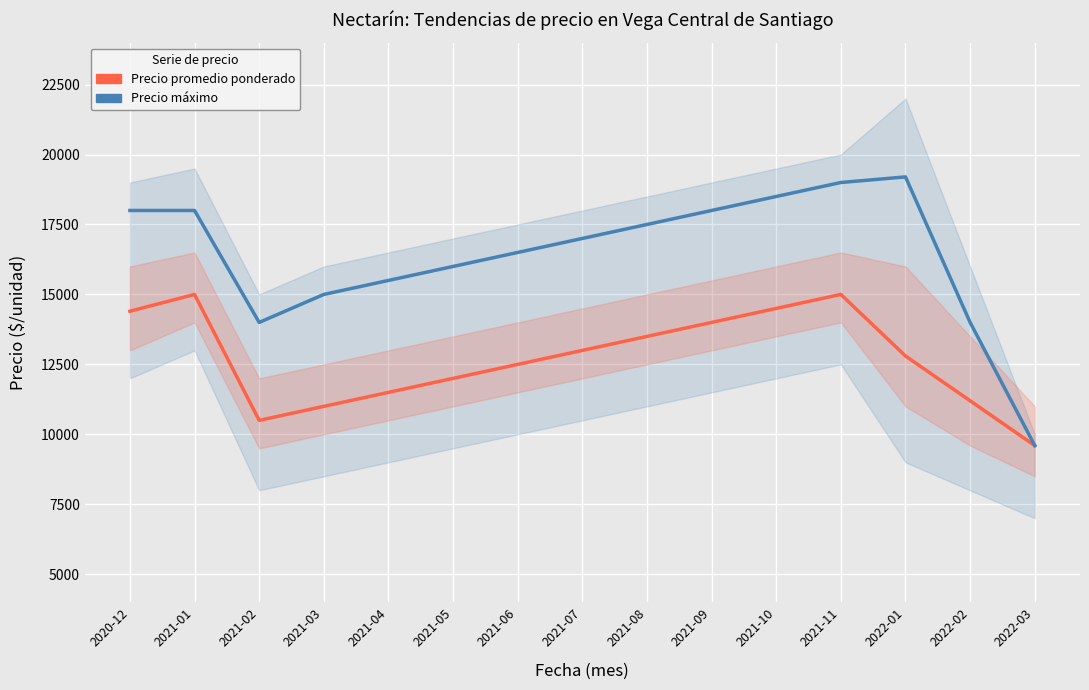

Which series has the largest total across all categories?

Precio máximo